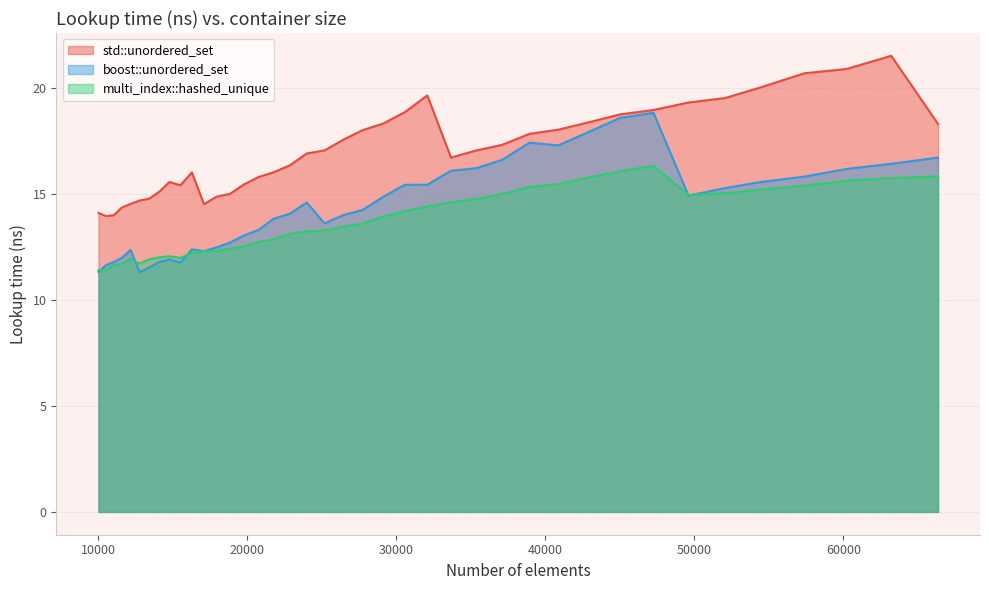

Where does the boost::unordered_set series first go above 14?

22845